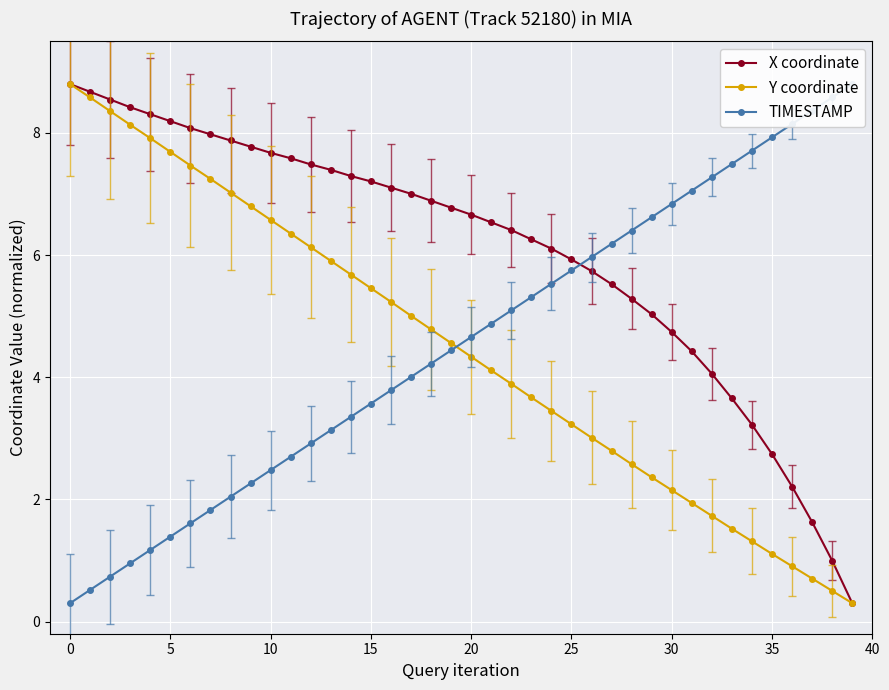

What is the minimum value for X coordinate?

0.3